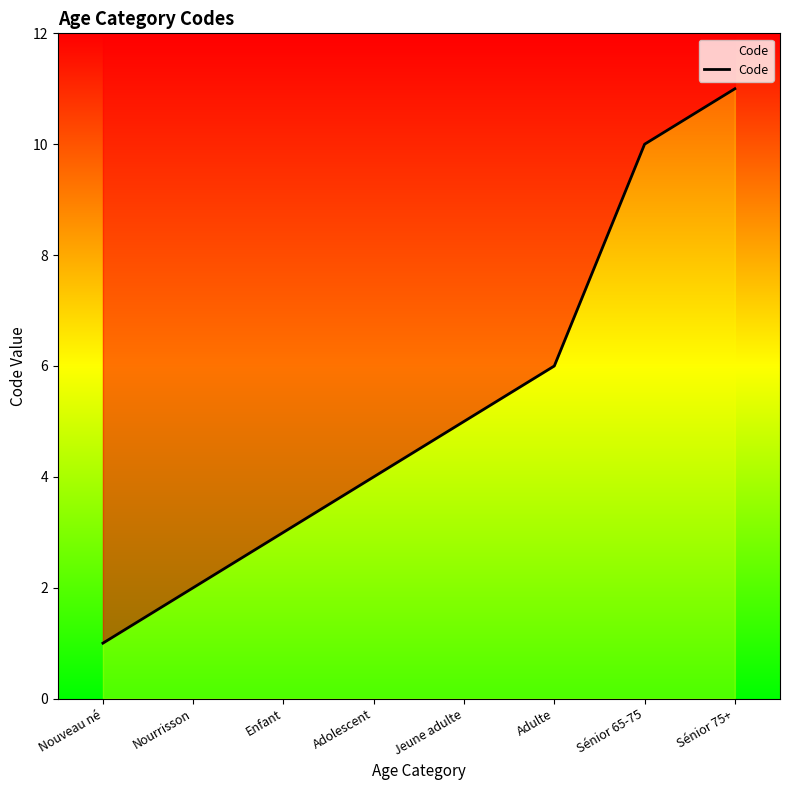

Which label corresponds to the smallest value in the chart?

Nouveau né